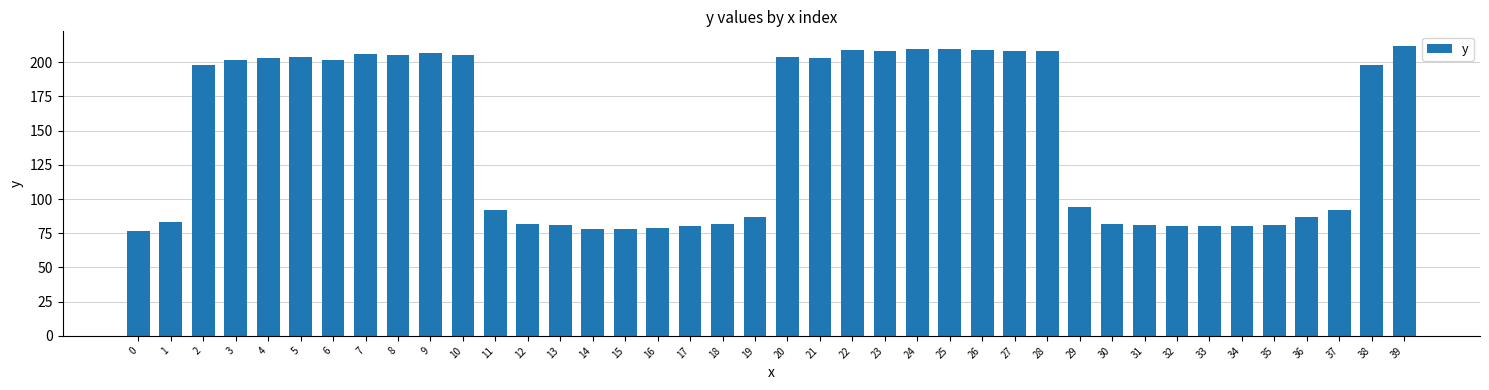

What is the smallest value displayed?

77